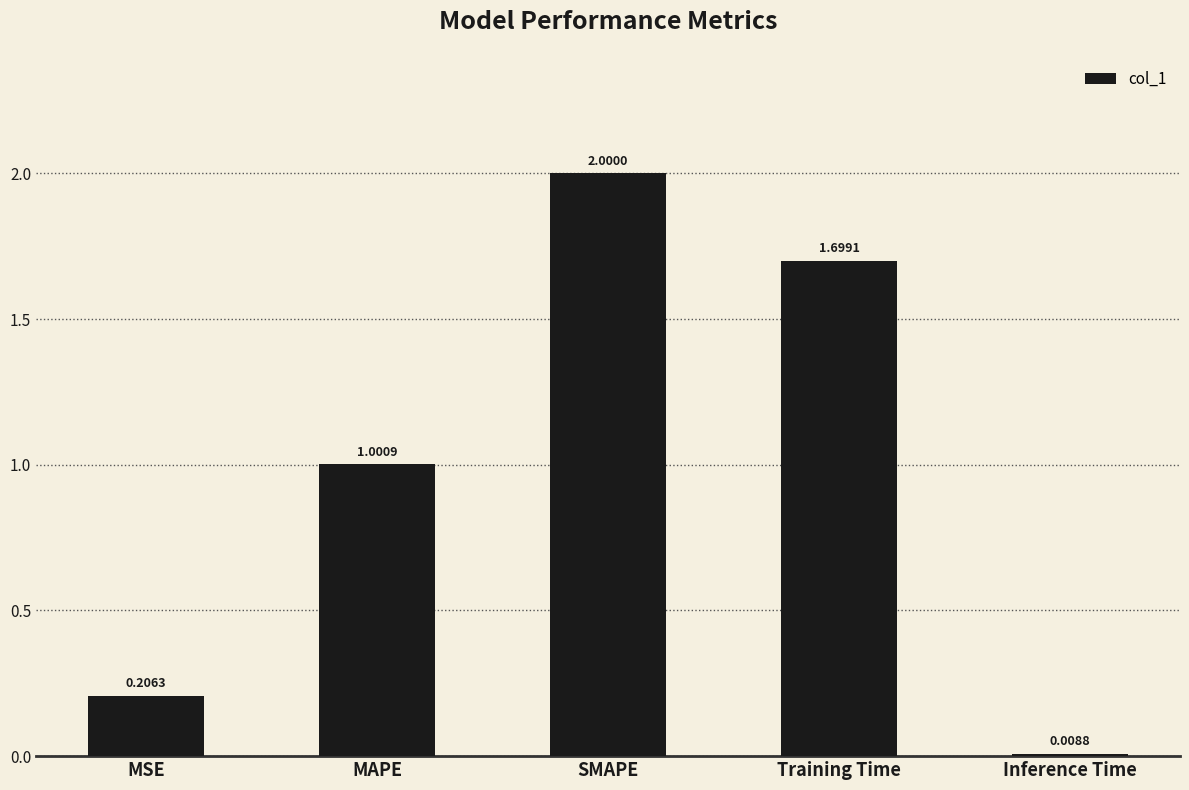

At which label is the value closest to 1?

MAPE